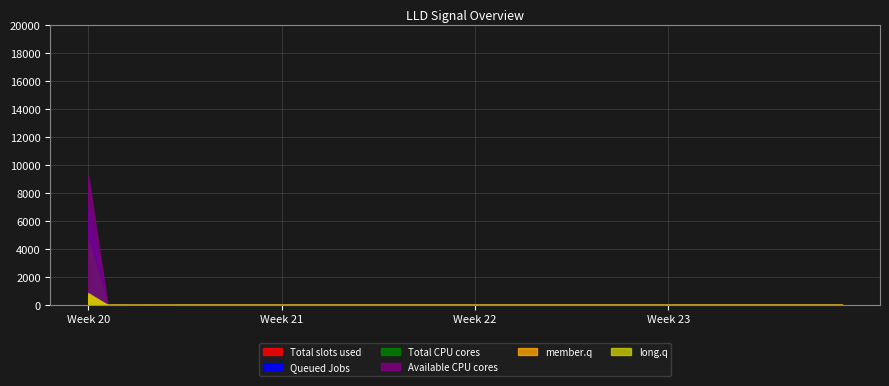

Does the chart display data point markers on the line(s)?

No